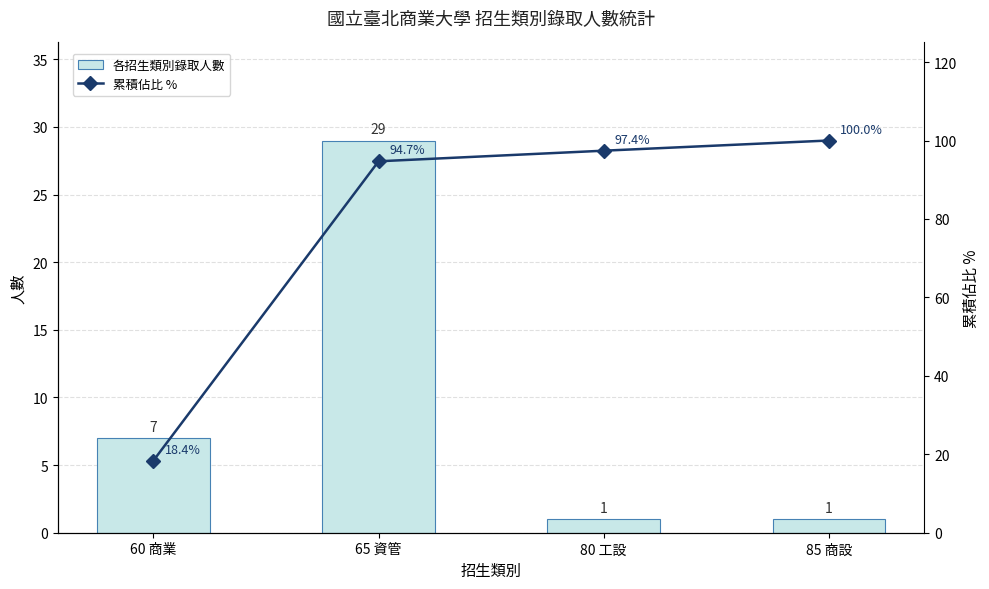

What is the approximate value of 各招生類別錄取人數 at 60 商業?

7